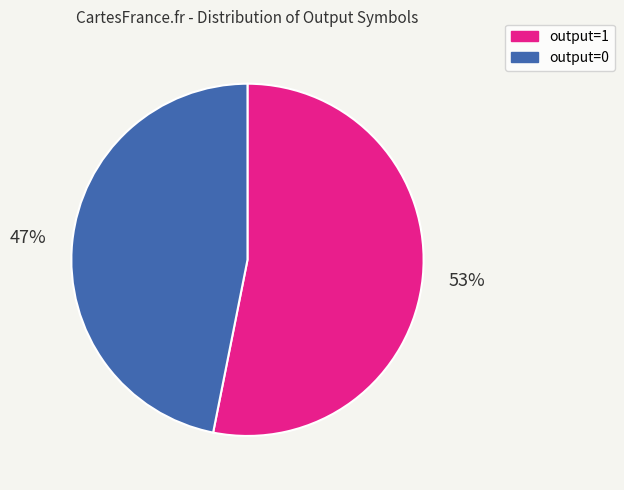

How many slices are in this pie chart?

2